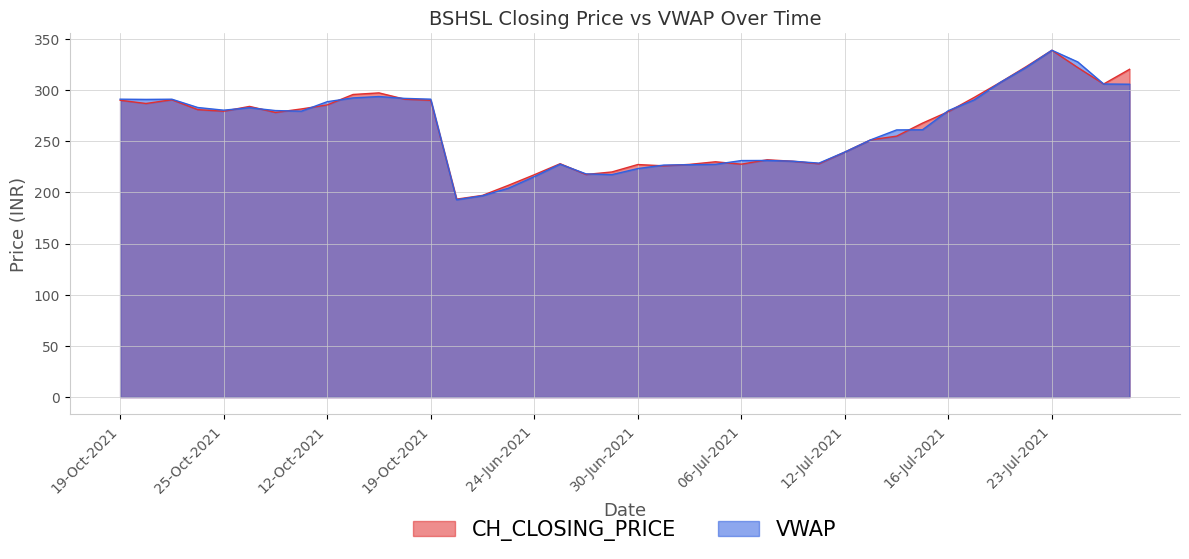

Where does the VWAP series first go above 279?

19-Oct-2021